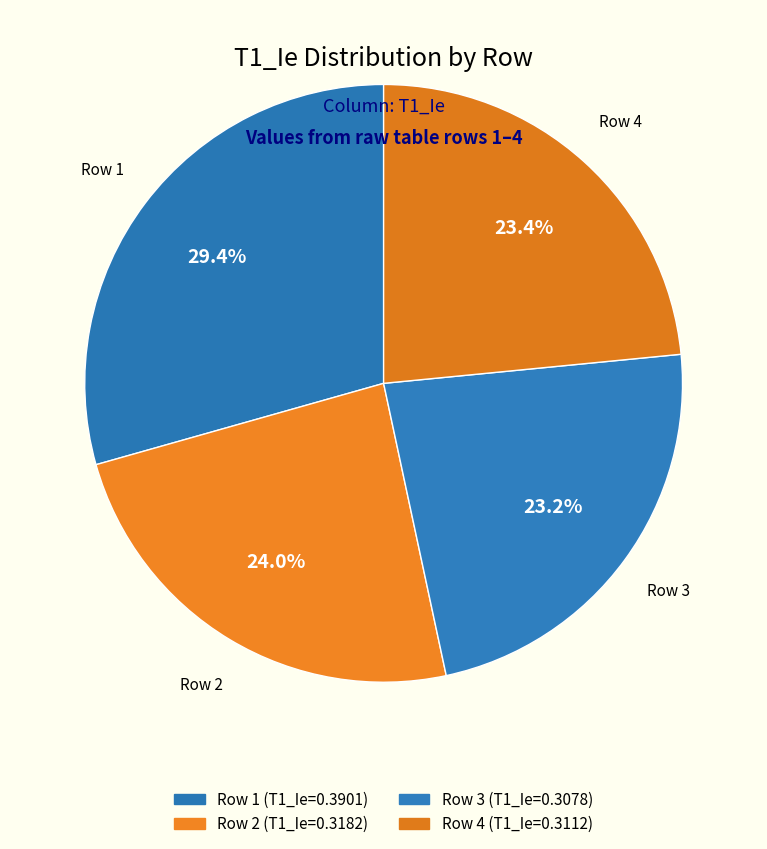

What is the smallest slice in the pie chart?

3